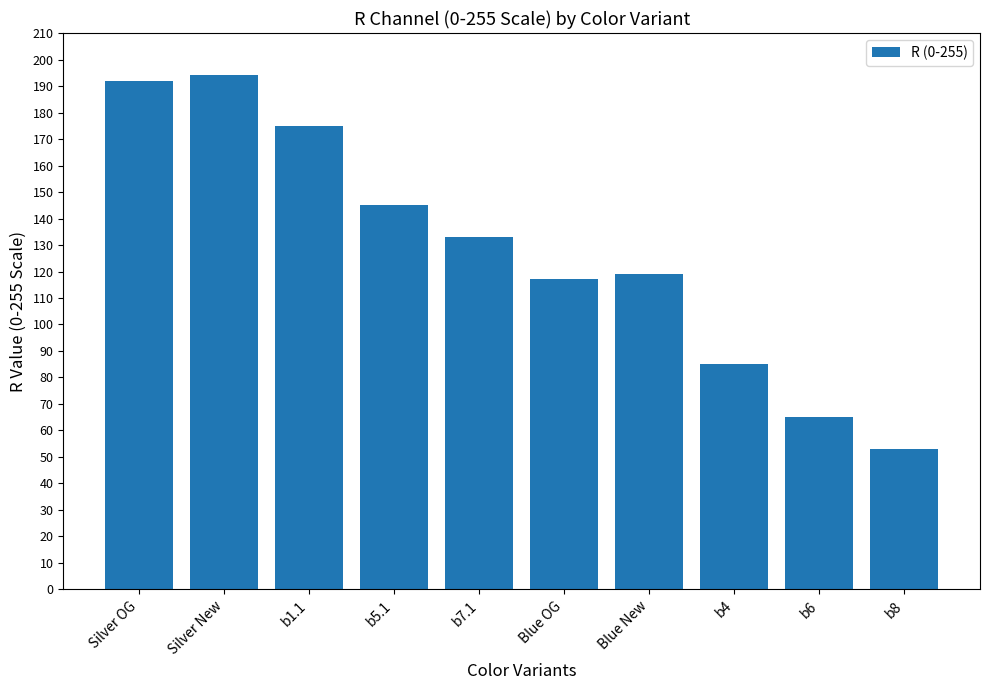

How many values are between 85 and 175?

6